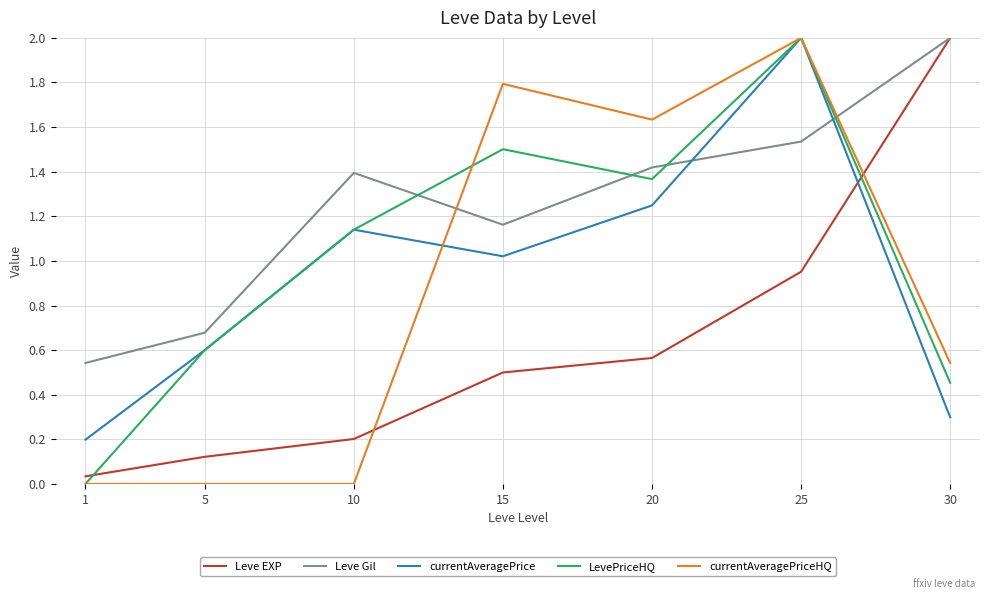

Is the value of LevePriceHQ at 10 greater than the value of Leve Gil at 30?

No